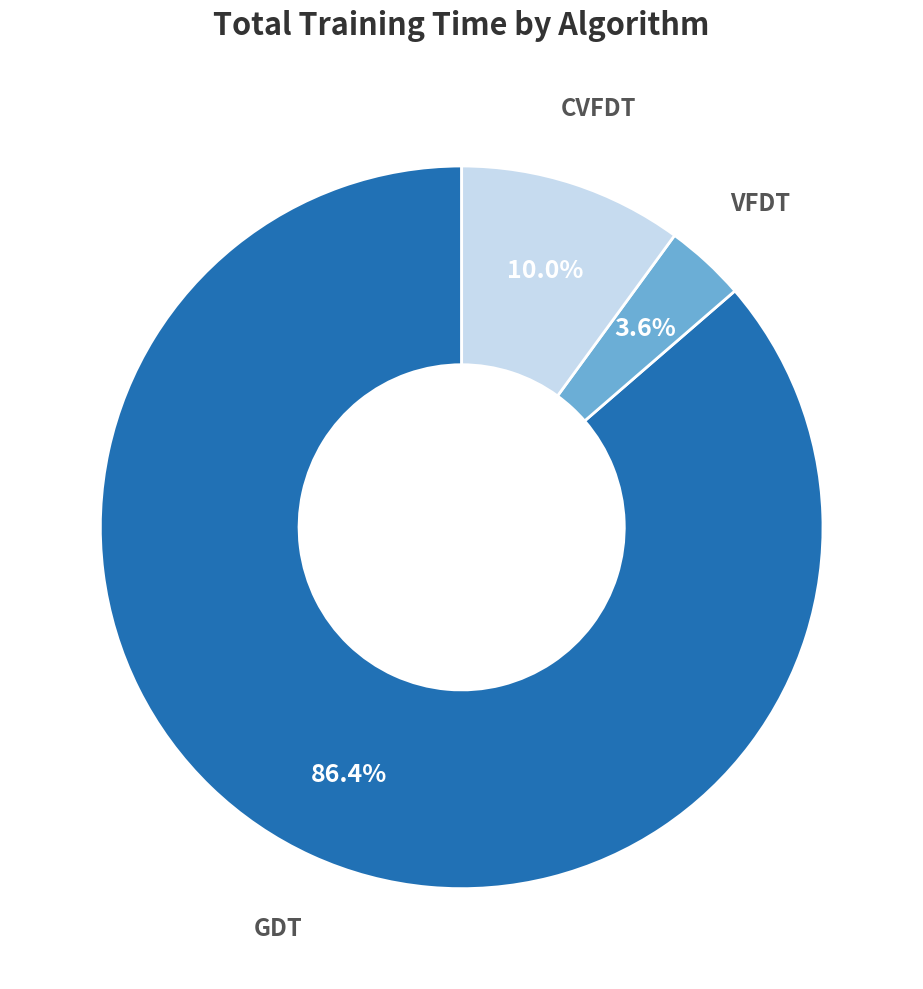

To the nearest percent, what percentage of the pie is VFDT?

4%